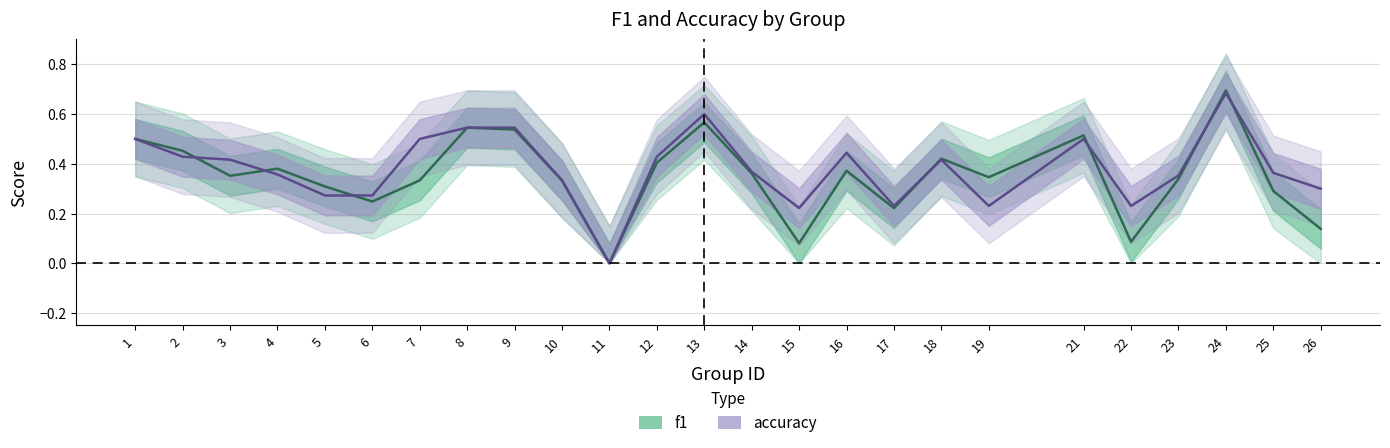

Is the value of accuracy at 9 greater than the value of f1 at 8?

No